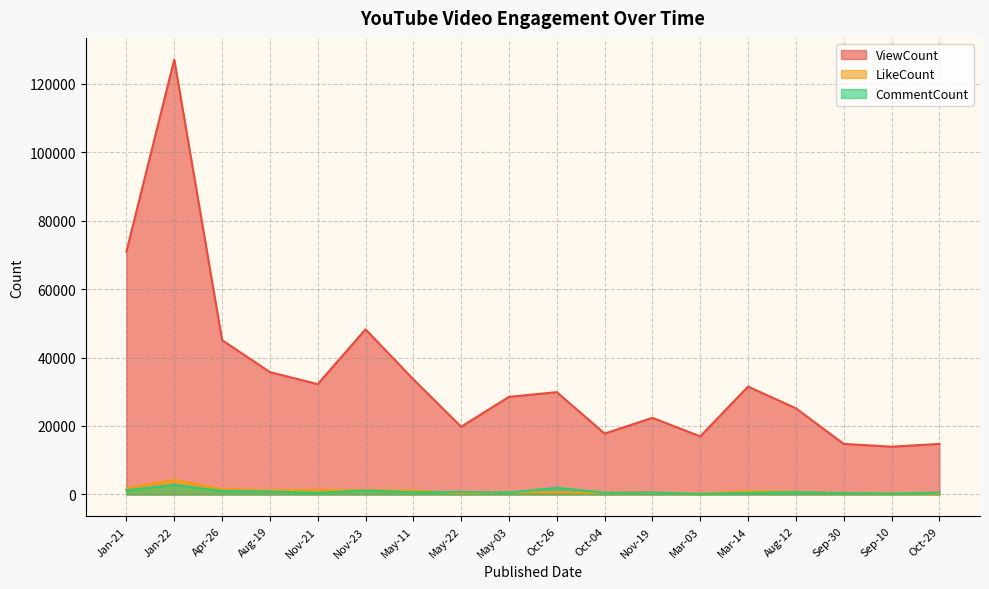

How many intersections are there between LikeCount and CommentCount?

7